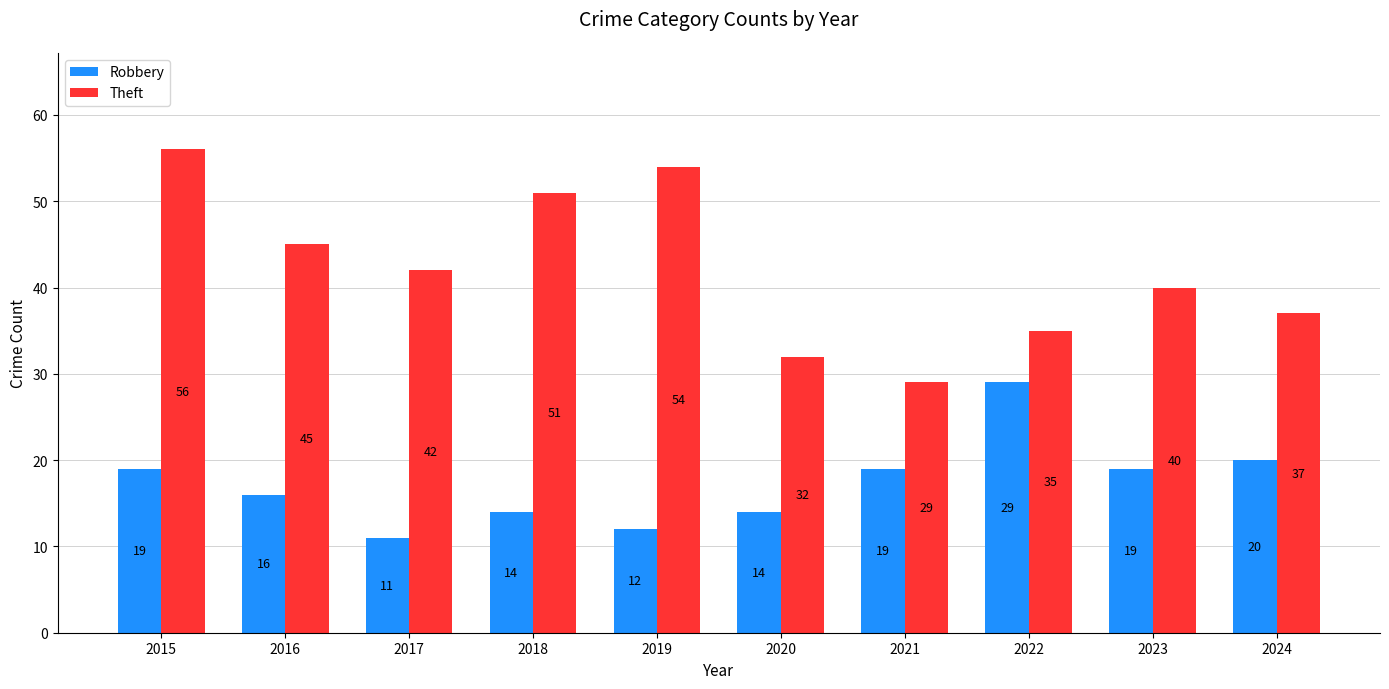

Reading left to right, extract all data points from this chart.

Robbery: 19	16	11	14	12	14	19	29	19	20
Theft: 56	45	42	51	54	32	29	35	40	37